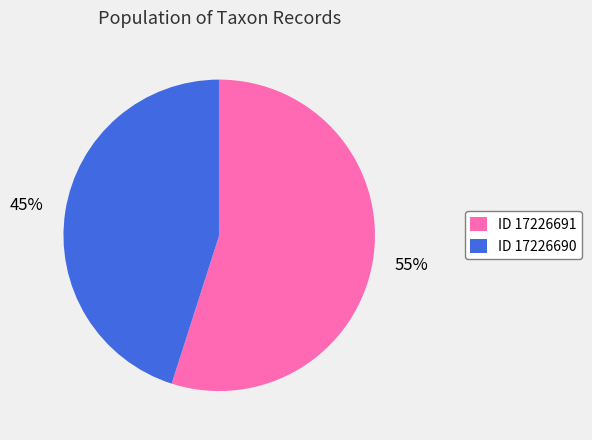

How many segments does this pie chart have?

2